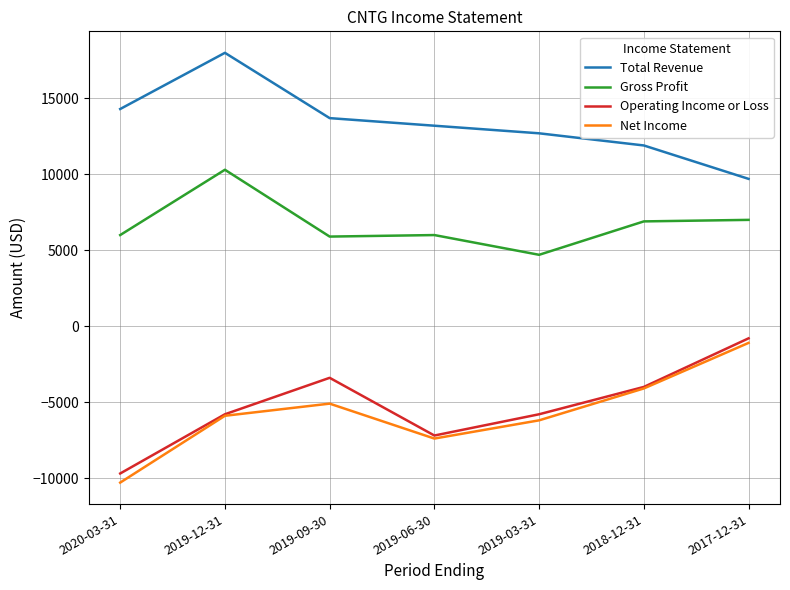

Where is the first local minimum for Net Income?

2019-06-30